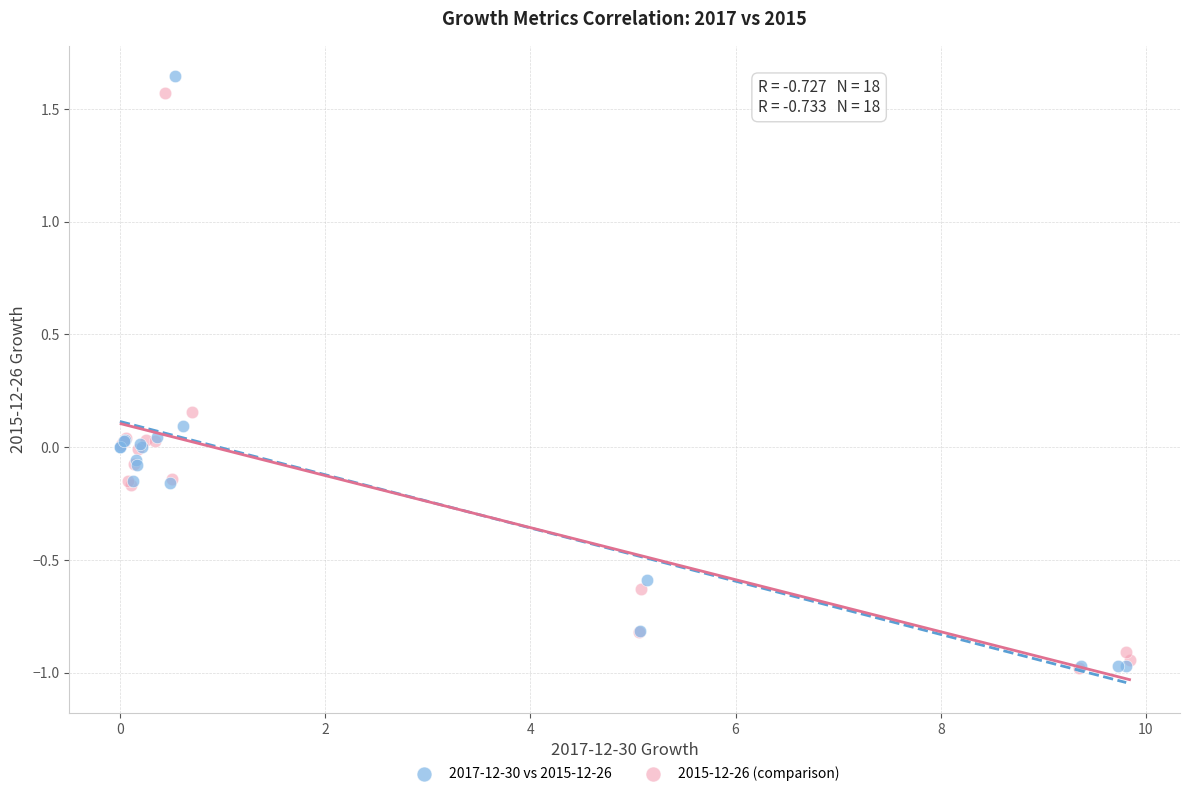

Which series has the widest spread of Y values?

2017-12-30 vs 2015-12-26